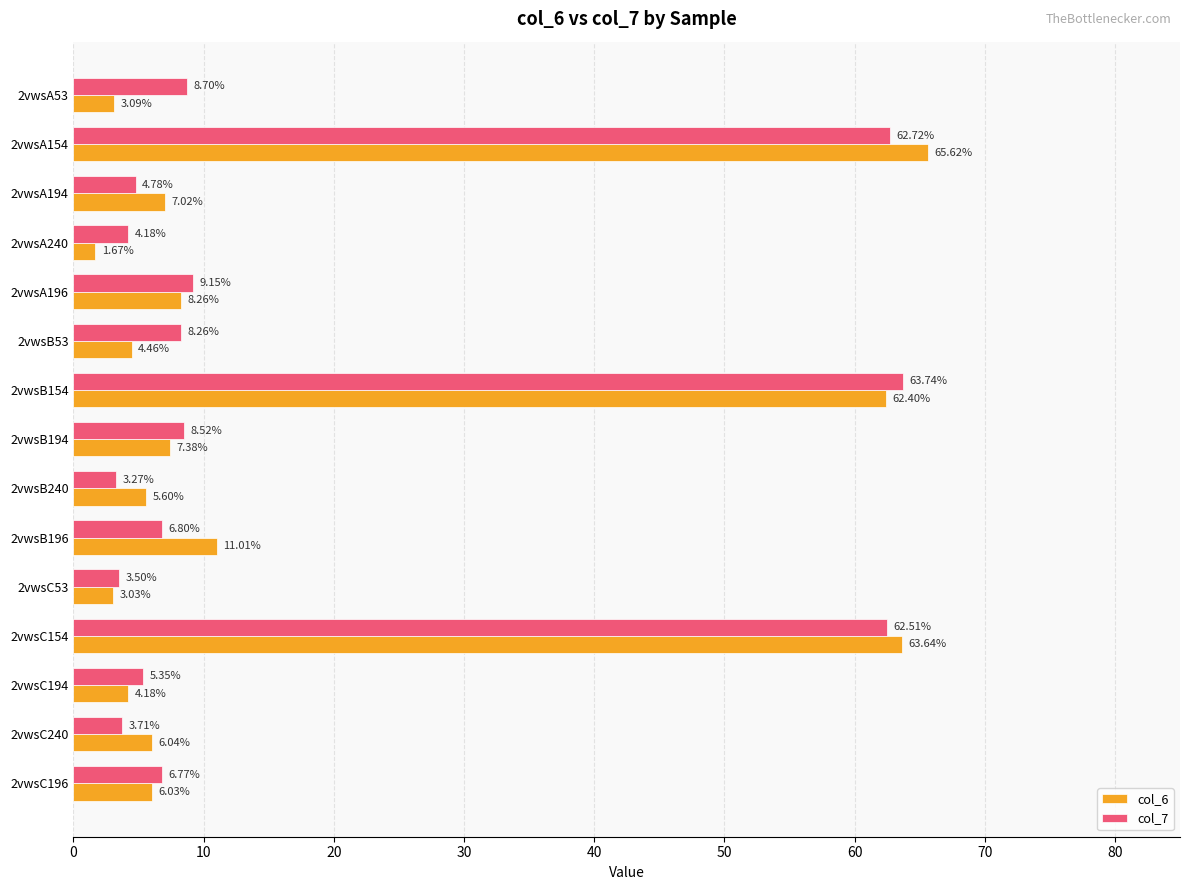

At 2vwsB194, list the series in order from largest to smallest.

col_7, col_6